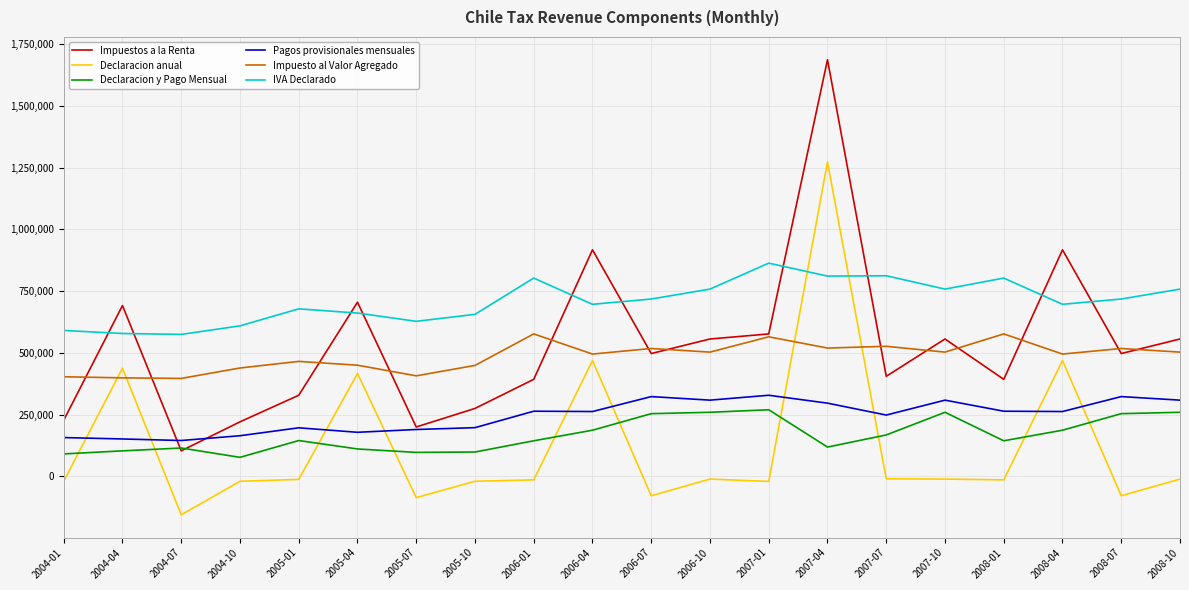

How many intersections are there between IVA Declarado and Impuestos a la Renta?

10